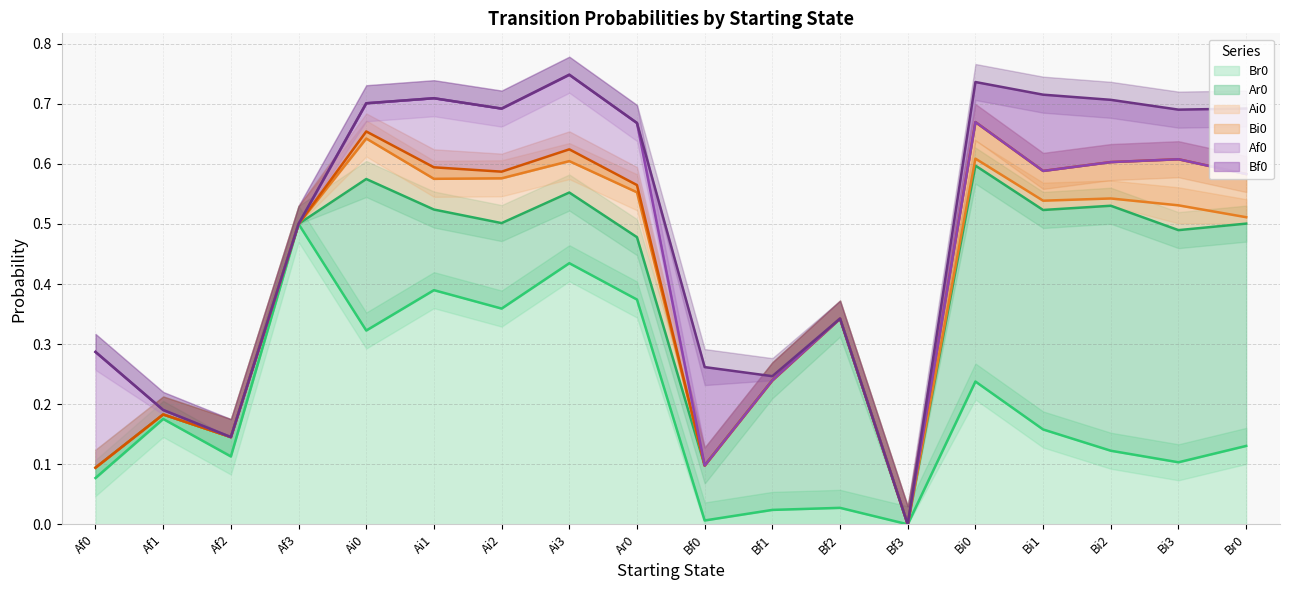

The Br0 series shows 0.2 at Ai1. True or false?

False